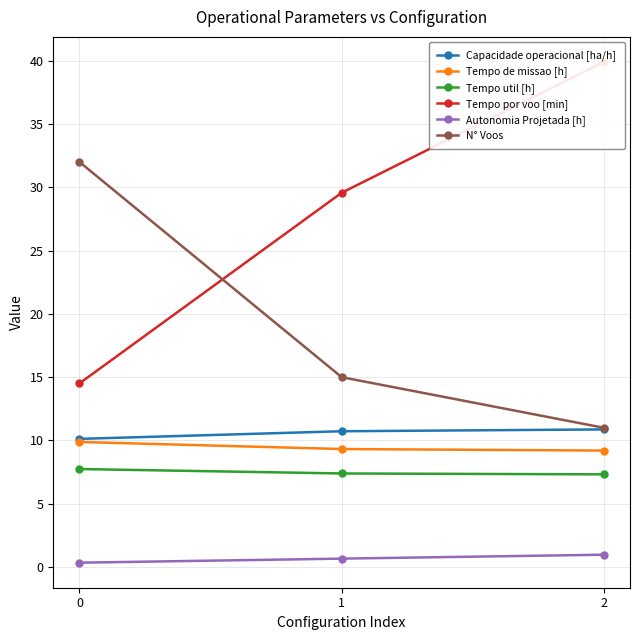

Count the number of data series in this chart.

6